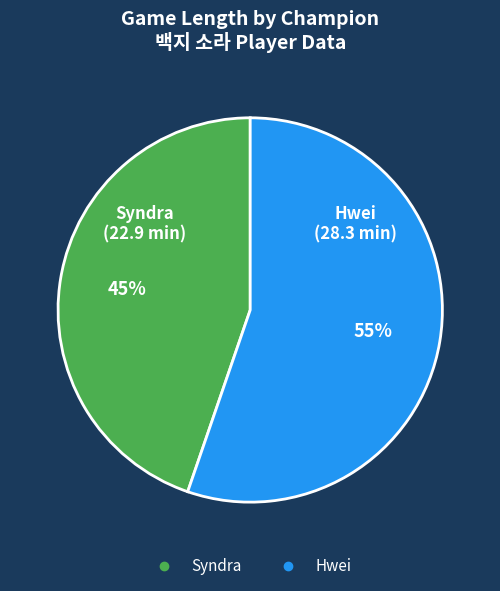

Is Hwei the majority of the pie?

Yes